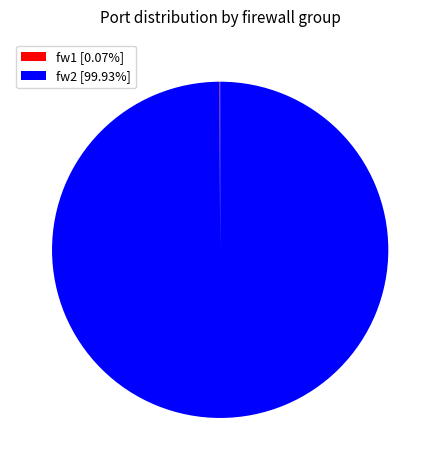

Does fw2 [99.93%] represent more than half of the total?

Yes